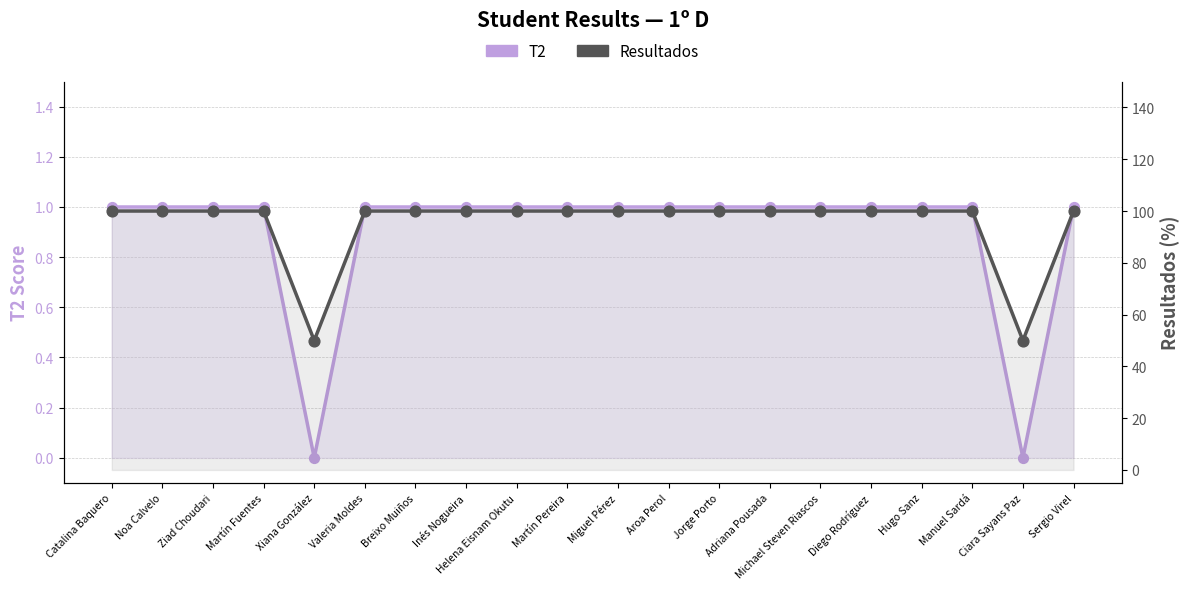

Which series contains the lowest Y value?

T2